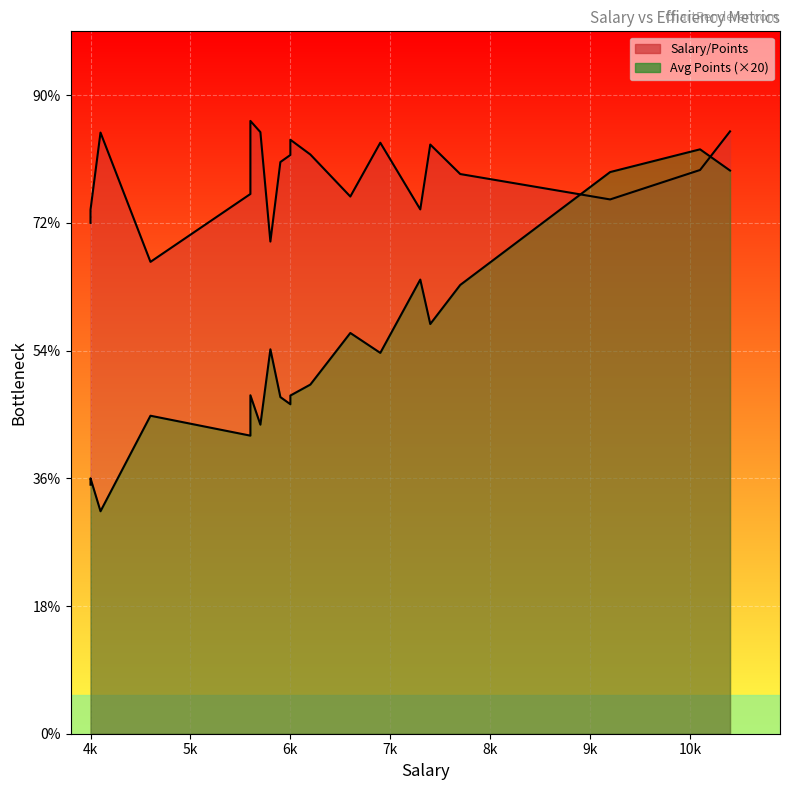

Which category has the lowest value across all series?

4100